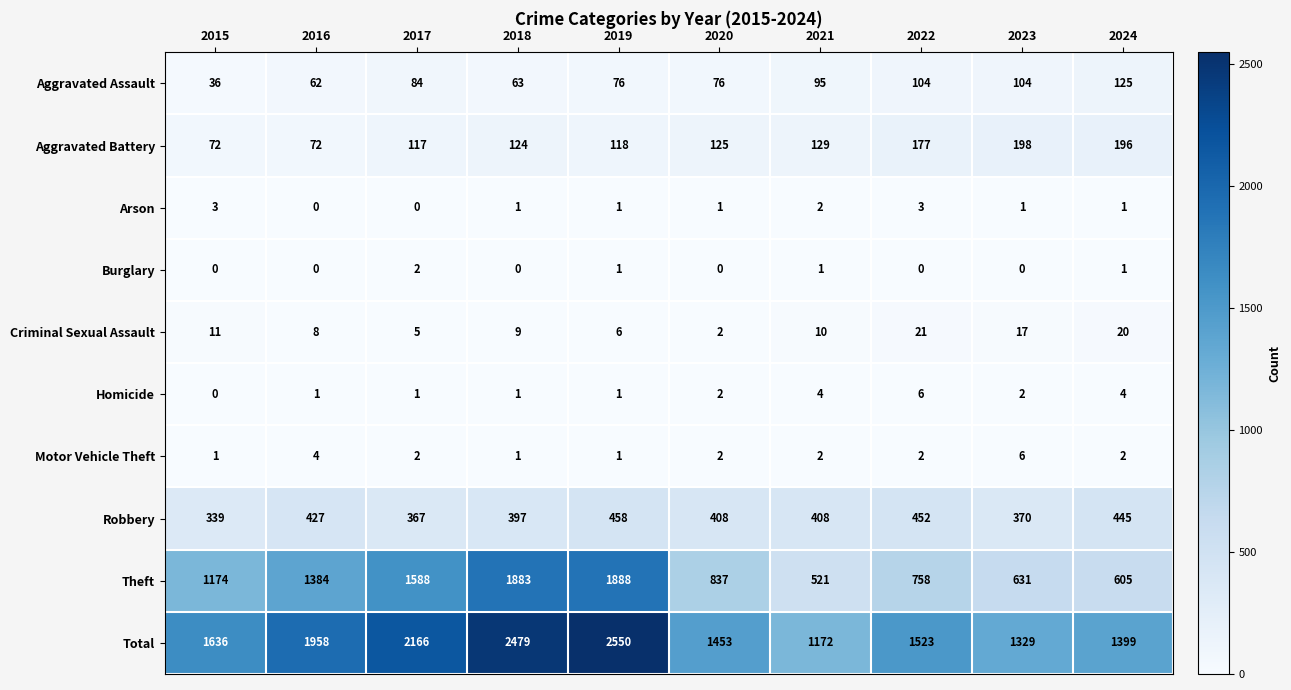

Is it true that Aggravated Assault equals 104 at 2022?

True